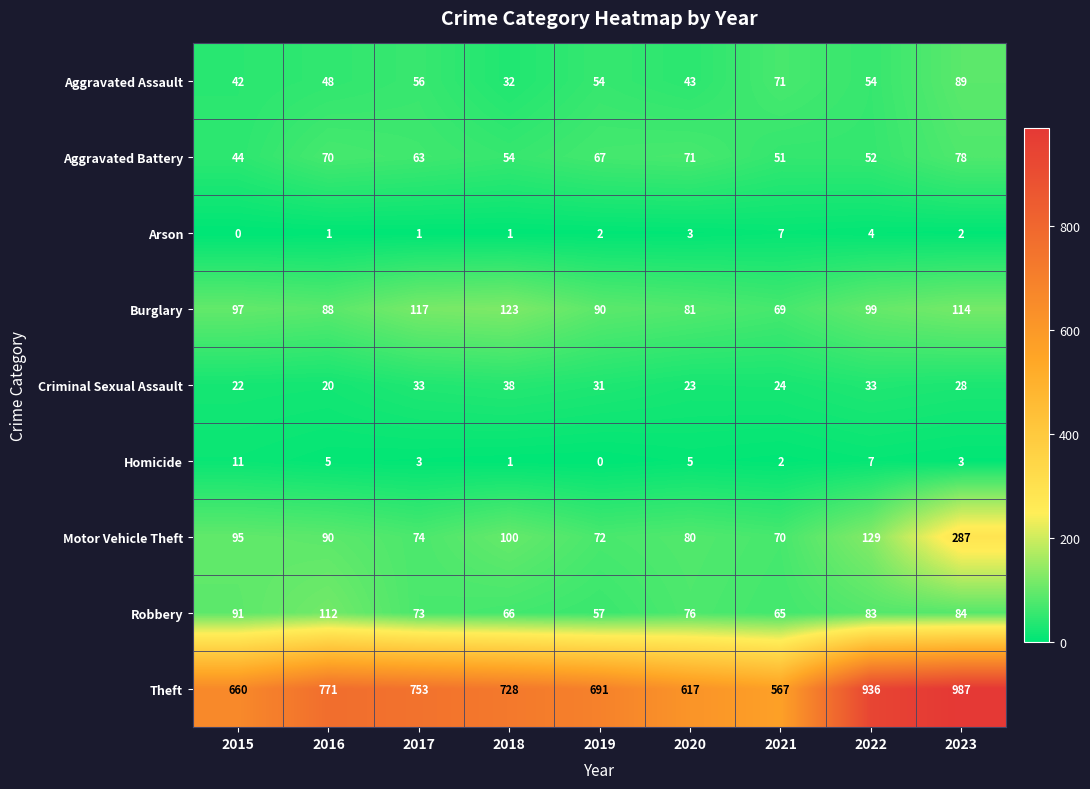

Count the number of data series in this chart.

9